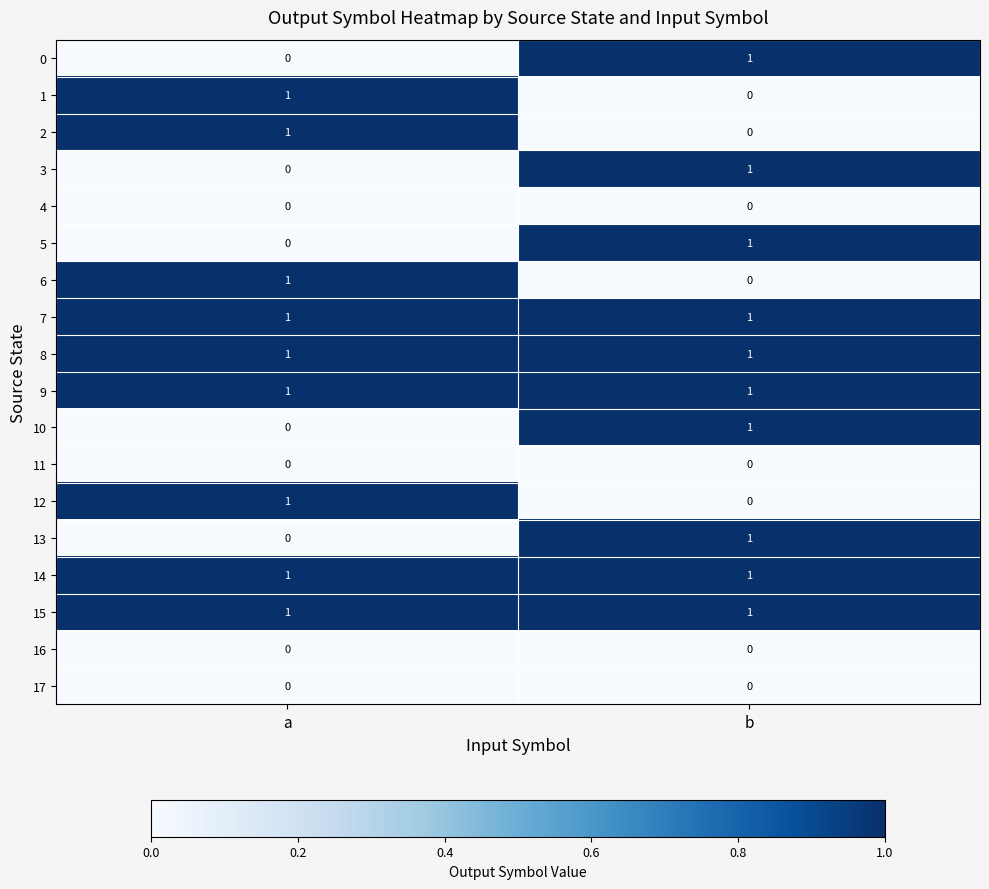

At which label does 12 reach its minimum?

b